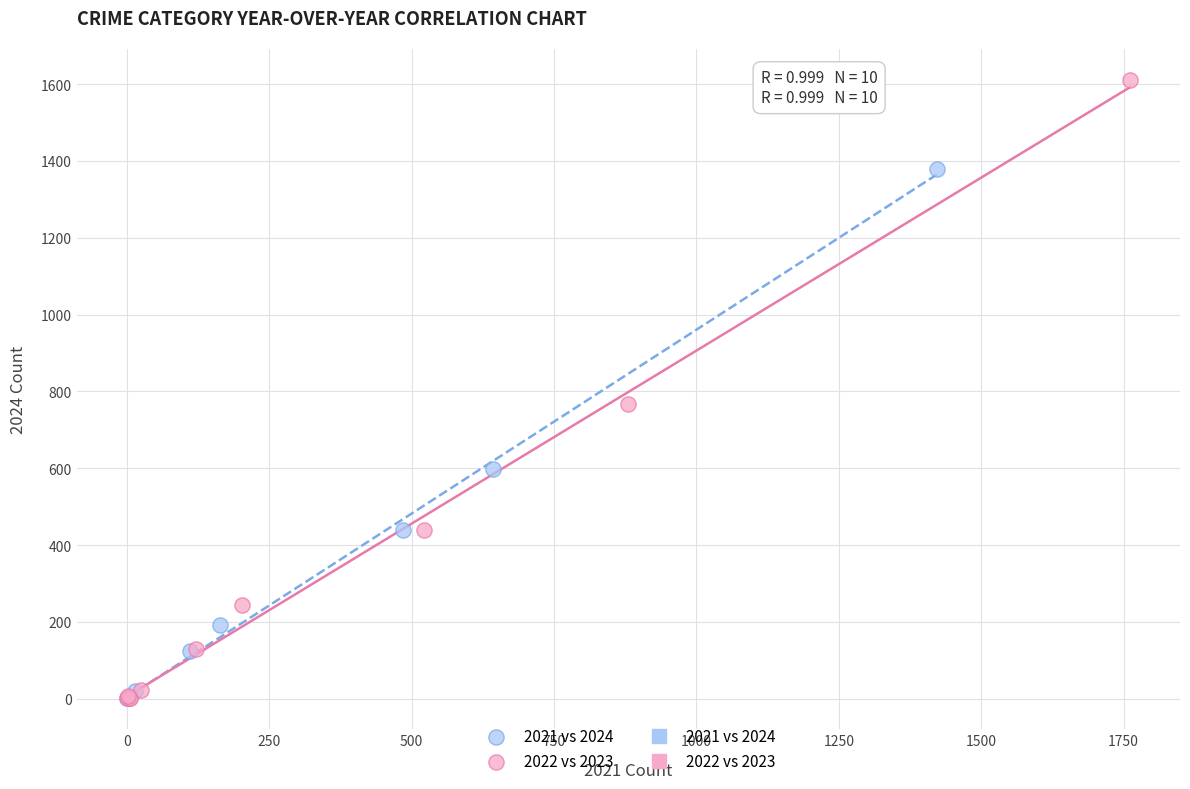

Which series contains the highest Y value?

2022 vs 2023